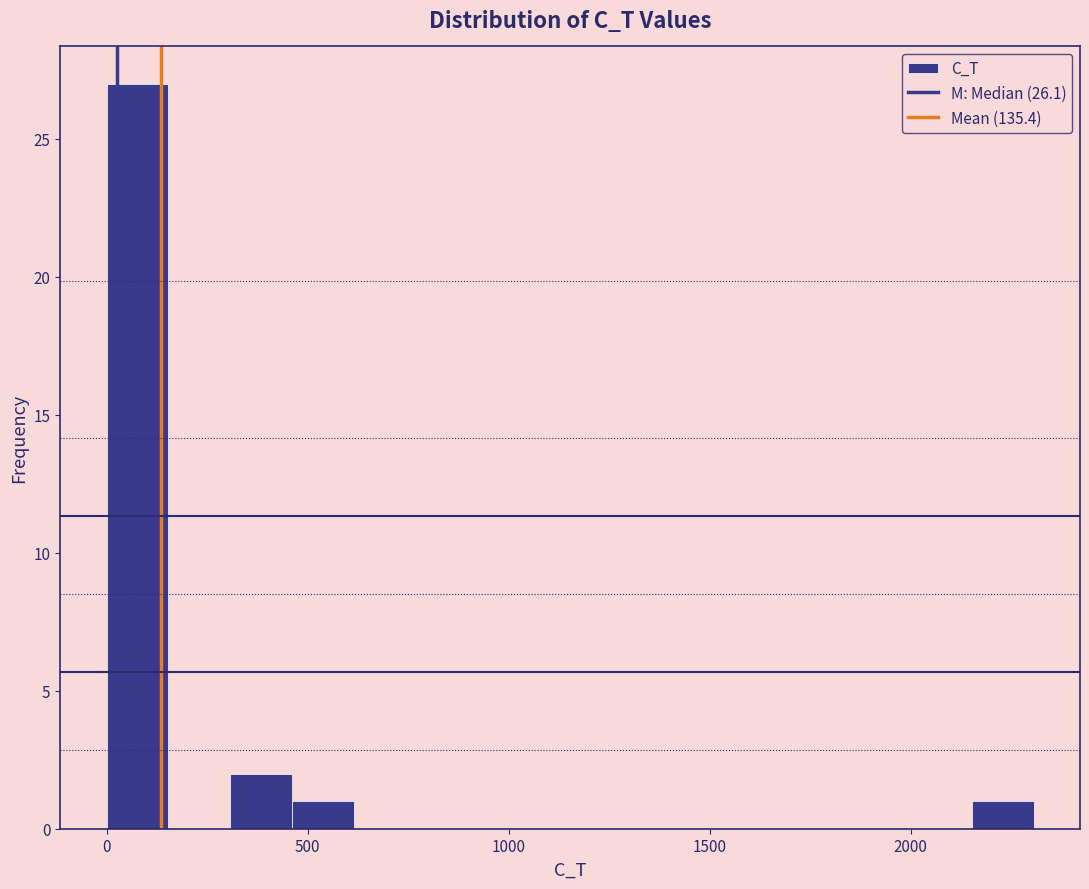

Around what value on the x-axis is the tallest bar? Give the approximate position of its centre, as read against the axis.

100